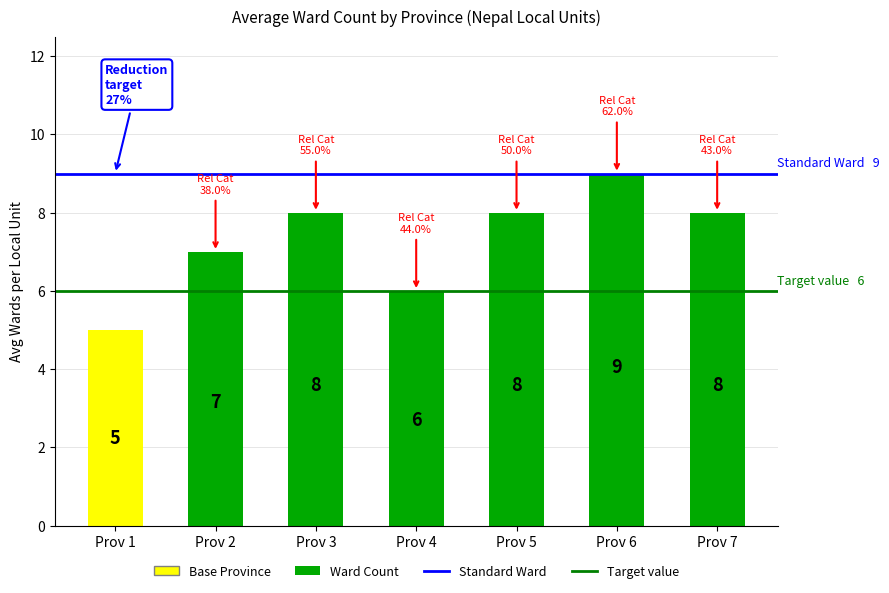

What is the minimum value for Standard Ward  9?

9